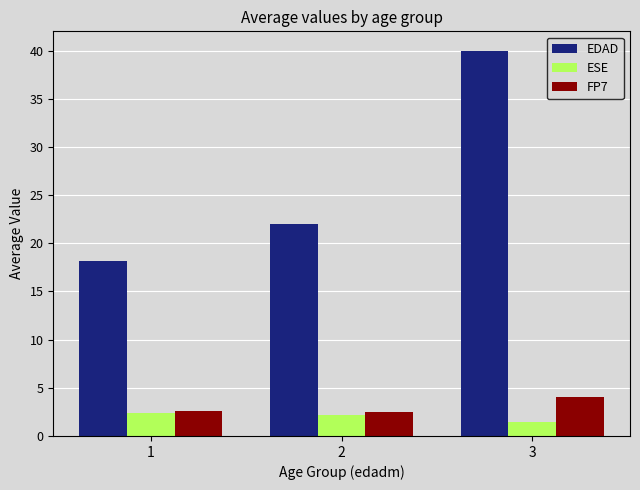

What is the sum of all ESE values?

6.0